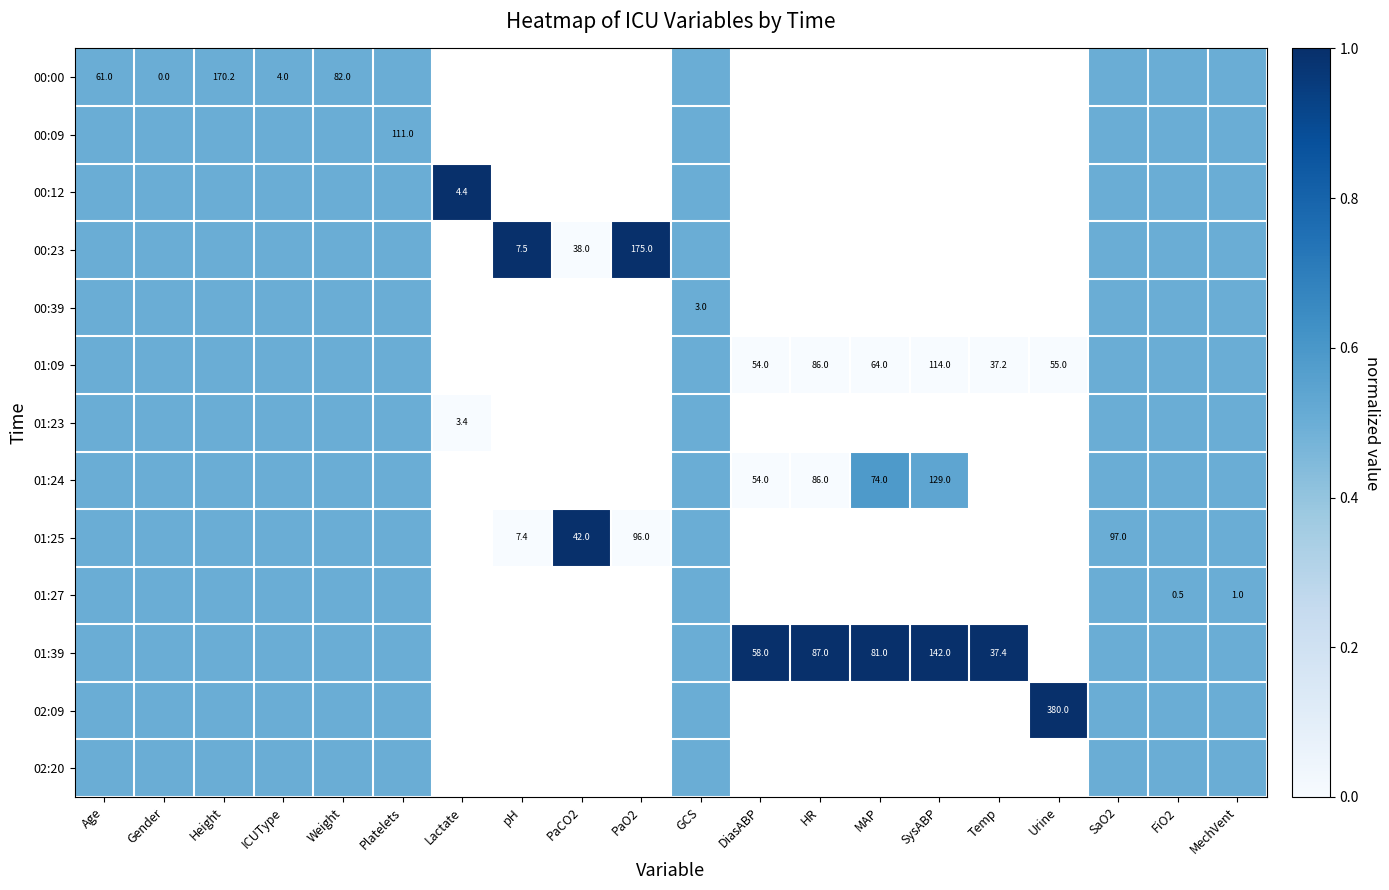

The 00:00 series shows 81.6 at Age. True or false?

False